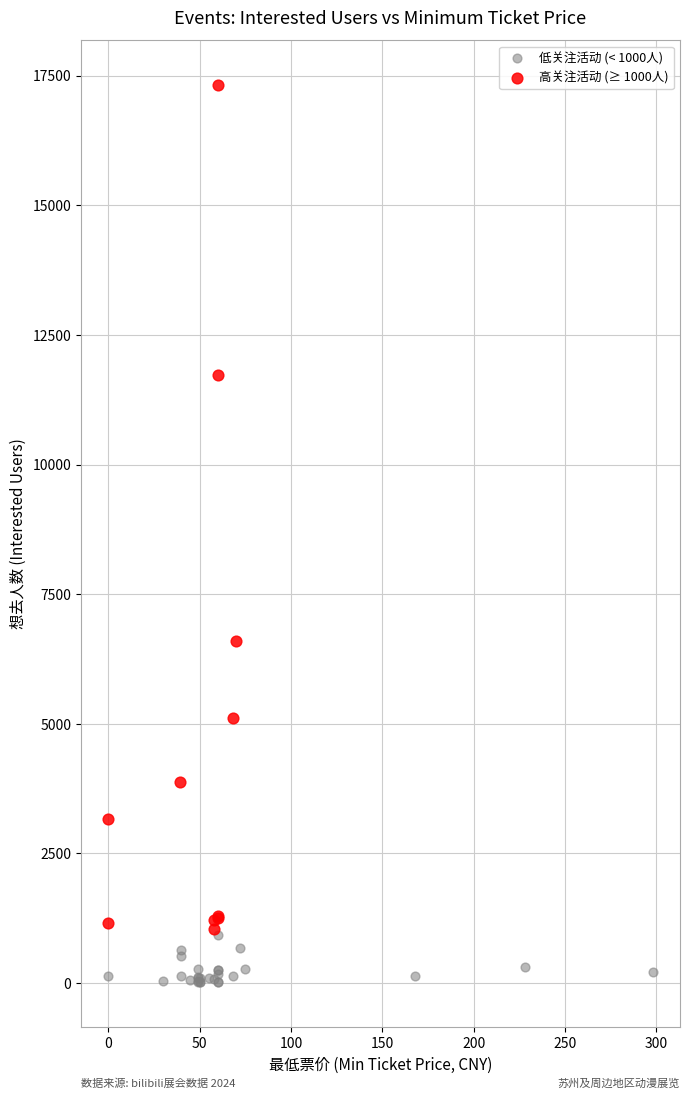

Which series has the widest spread of Y values?

高关注活动 (≥ 1000人)